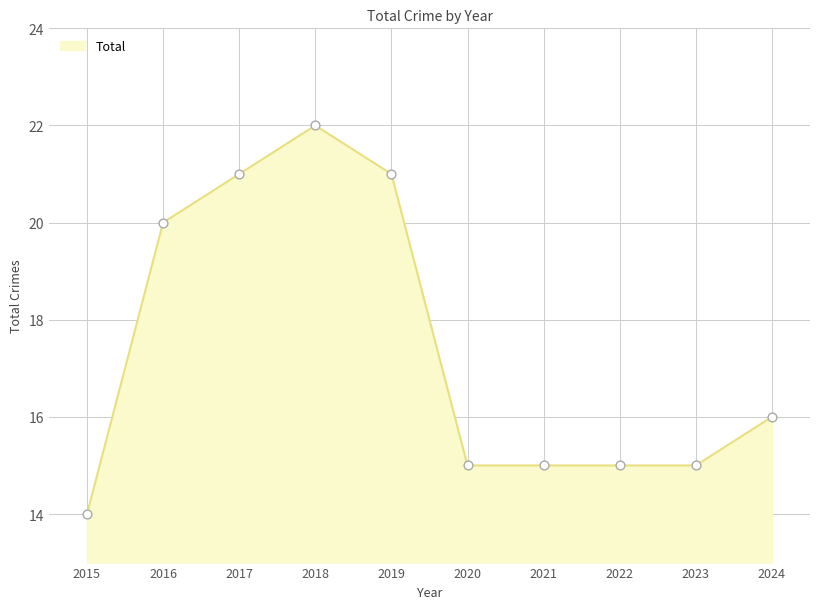

What is the change in value from 2017 to 2021?

-6